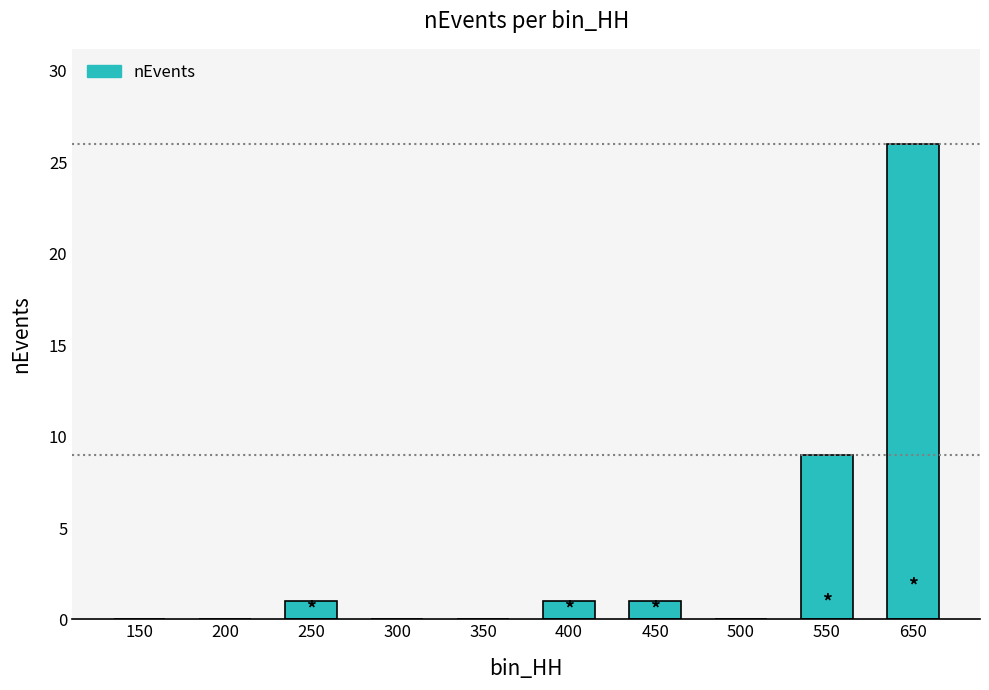

Where is the data nearest to the value 13?

550